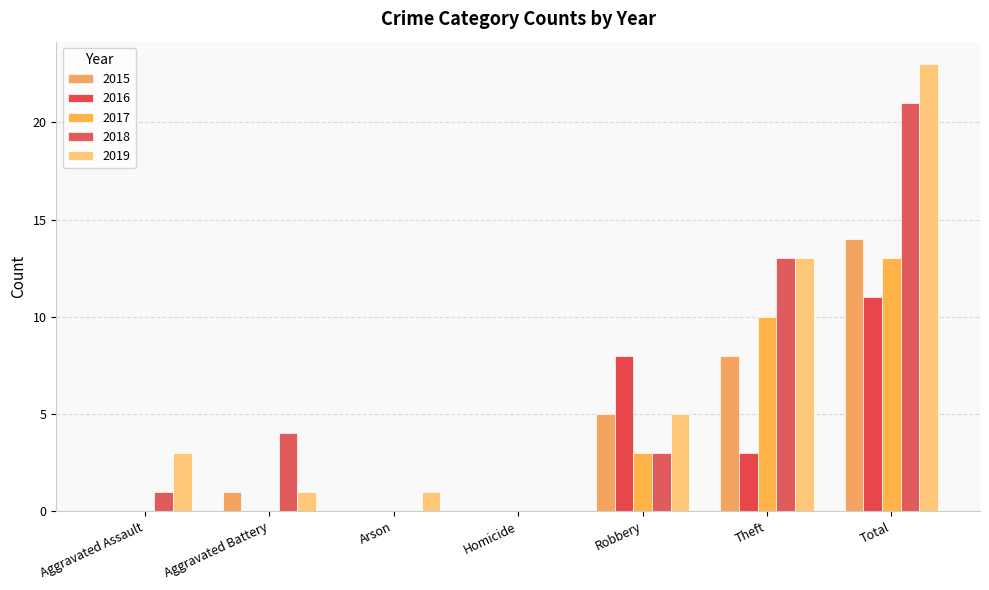

Reading left to right, extract all data points from this chart.

2015: Aggravated Assault=0	Aggravated Battery=1	Arson=0	Homicide=0	Robbery=5	Theft=8	Total=14
2016: Aggravated Assault=0	Aggravated Battery=0	Arson=0	Homicide=0	Robbery=8	Theft=3	Total=11
2017: Aggravated Assault=0	Aggravated Battery=0	Arson=0	Homicide=0	Robbery=3	Theft=10	Total=13
2018: Aggravated Assault=1	Aggravated Battery=4	Arson=0	Homicide=0	Robbery=3	Theft=13	Total=21
2019: Aggravated Assault=3	Aggravated Battery=1	Arson=1	Homicide=0	Robbery=5	Theft=13	Total=23